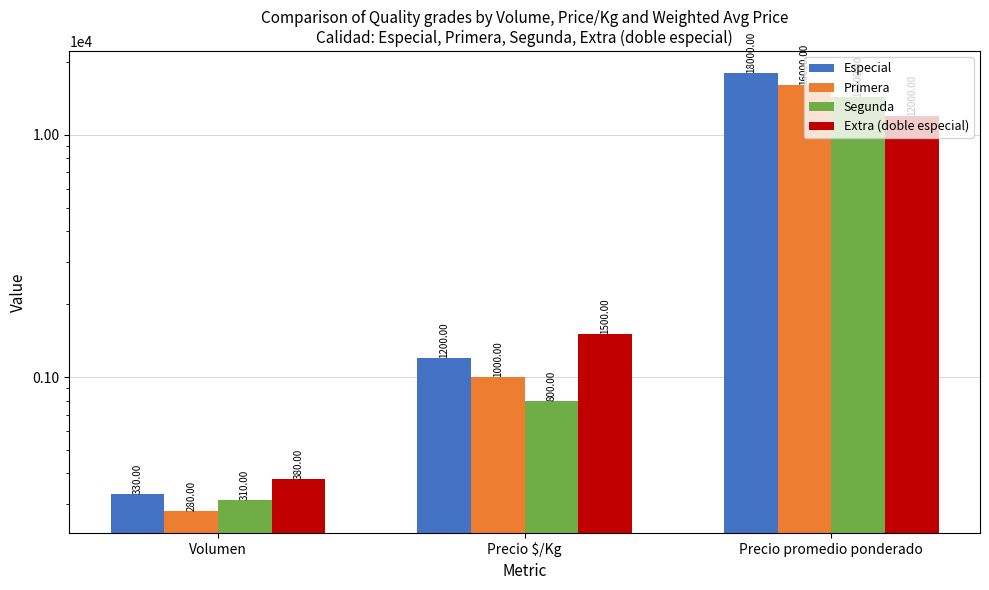

What are all the series names shown in the legend?

Especial, Primera, Segunda, Extra (doble especial)